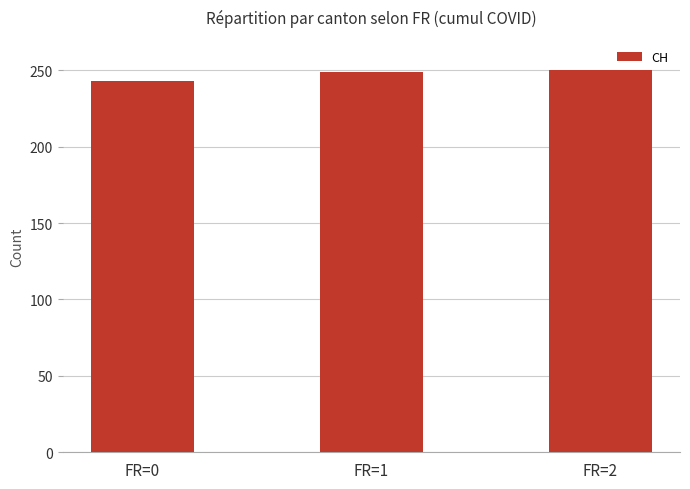

What is the value of the 2nd bar from the left?

249